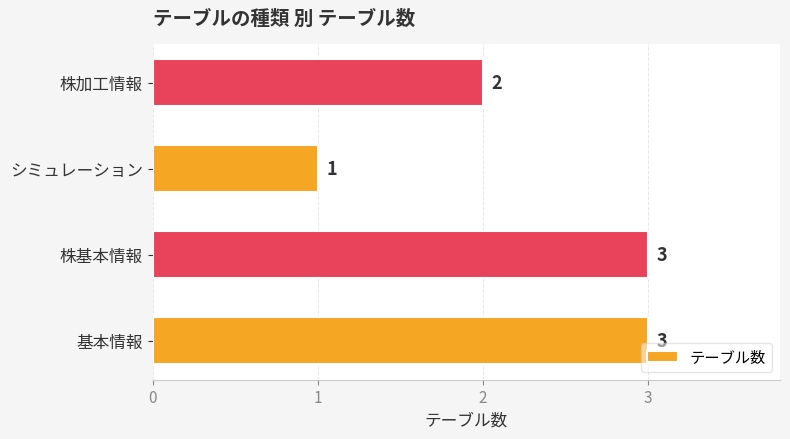

What is the sum of all values?

9